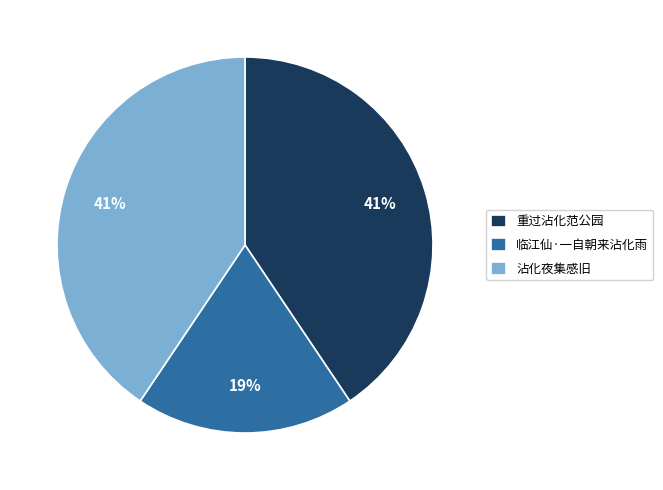

What is the smallest slice in the pie chart?

临江仙·一自朝来沾化雨